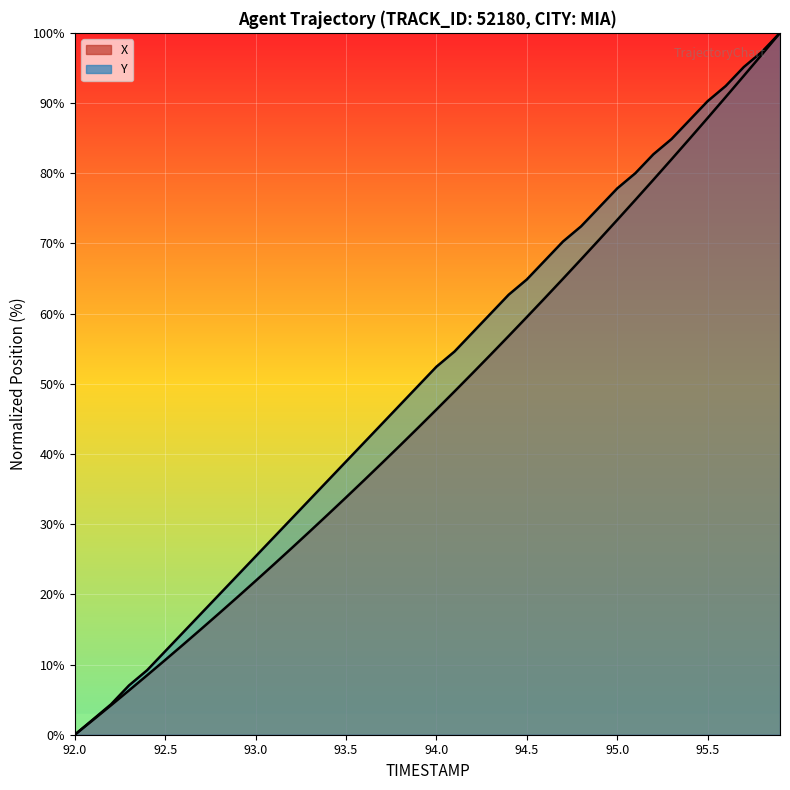

How many series are shown in this chart?

2